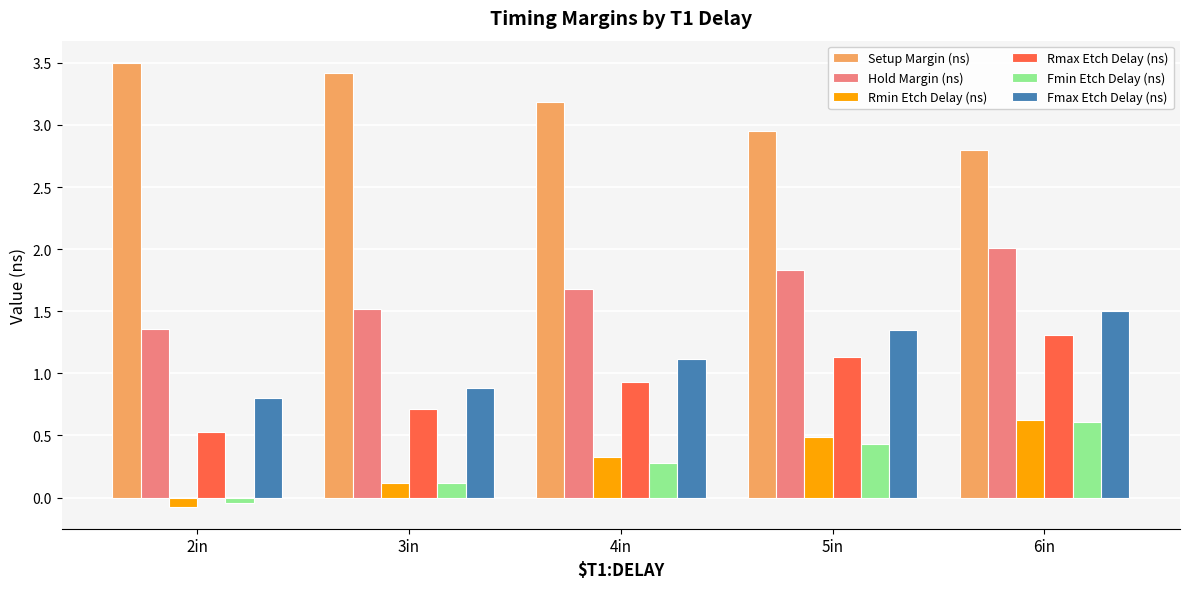

What position from the left is 6in?

5